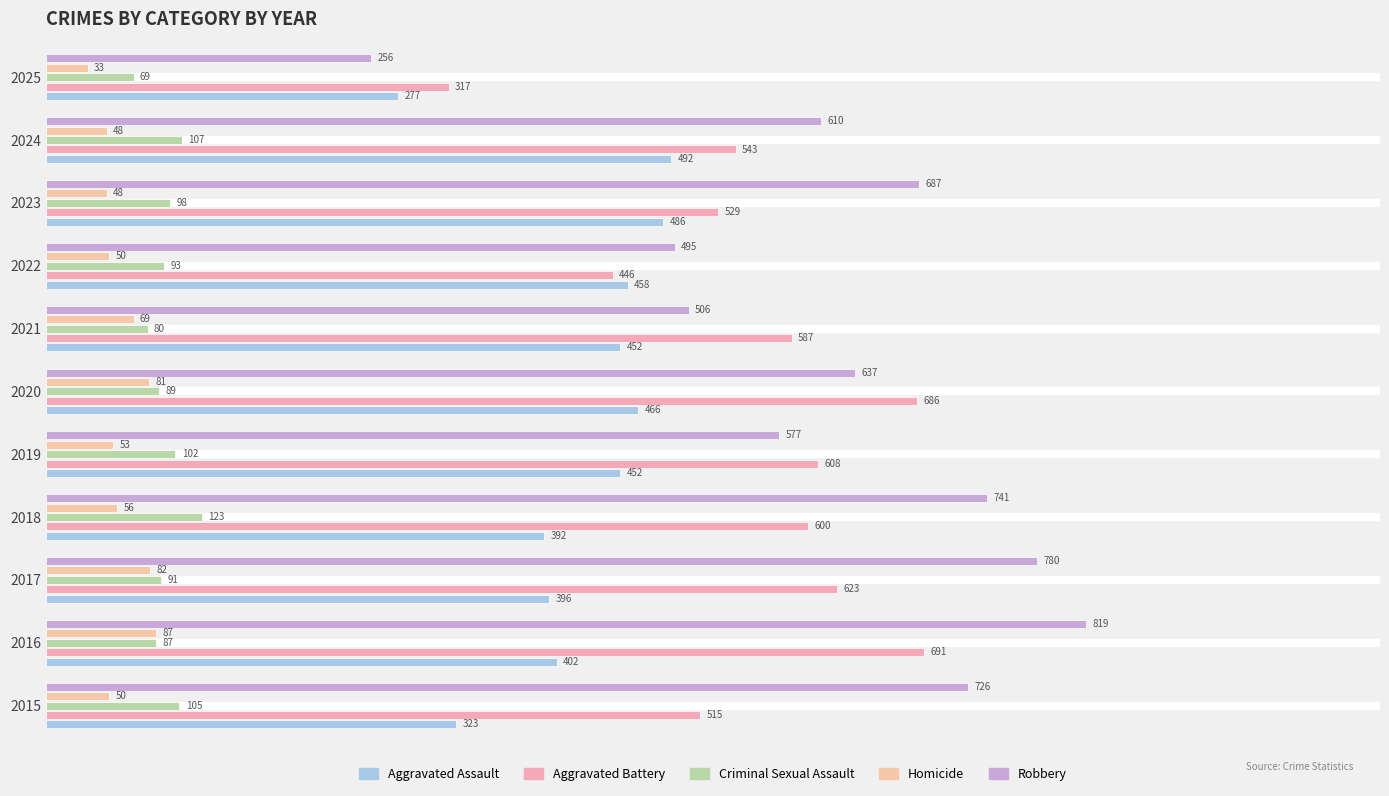

How many data points in Homicide are less than 53?

5